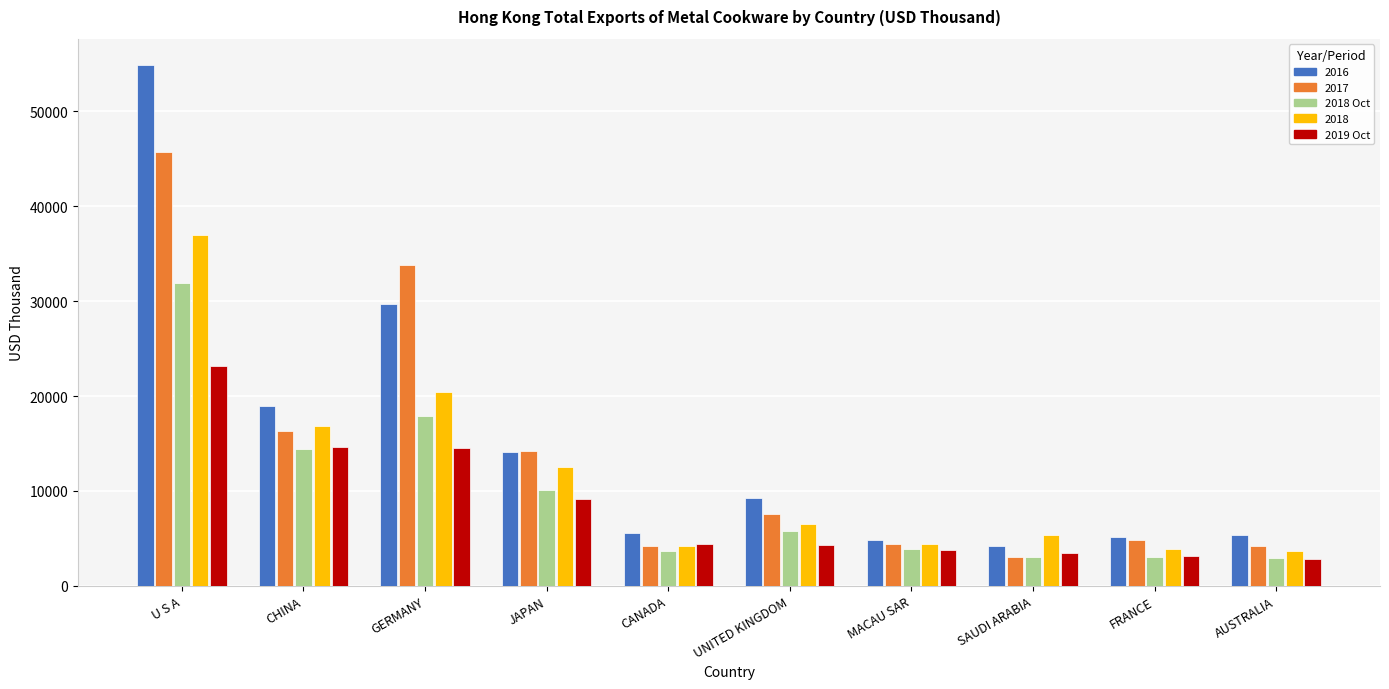

Rank the categories by 2017 value from lowest to highest.

7, 9, 4, 6, 8, 5, 3, 1, 2, 0